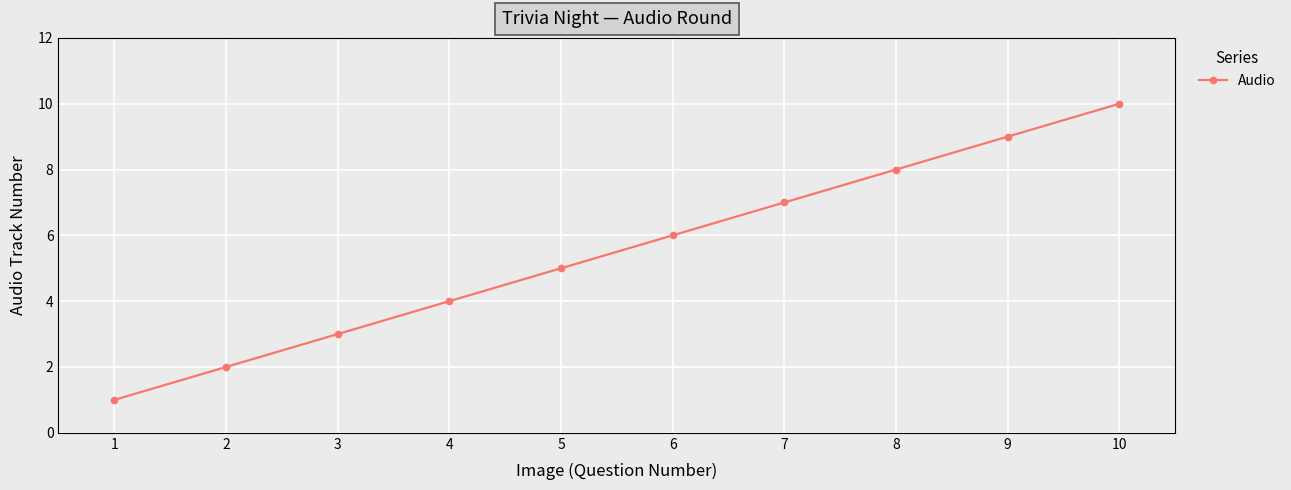

The chart shows a value of 9 at 9. True or false?

True